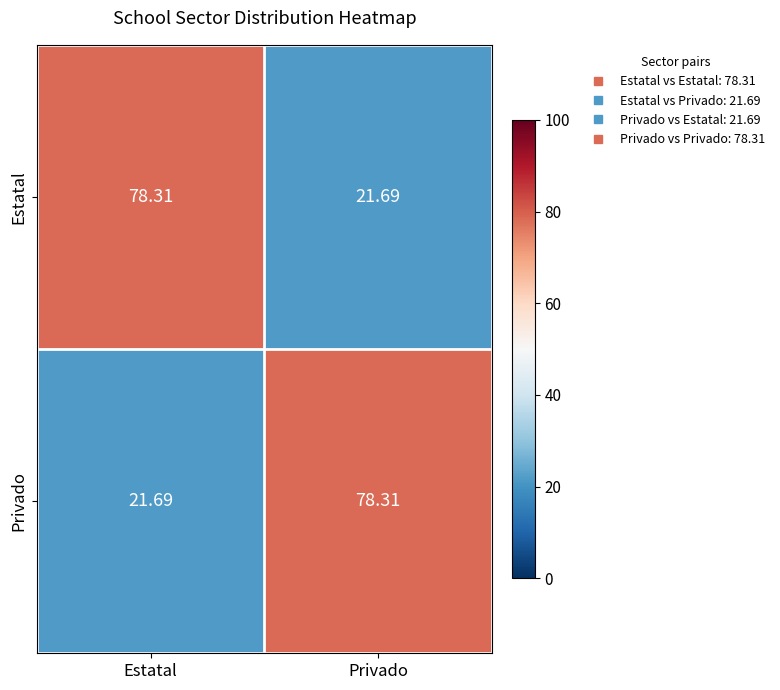

What is the total value across all series at Estatal?

100.0